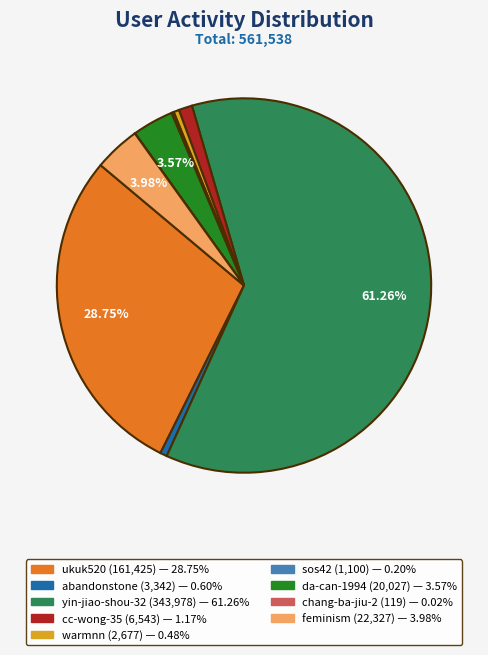

Do ukuk520 and cc-wong-35 together represent more than half of the pie?

No